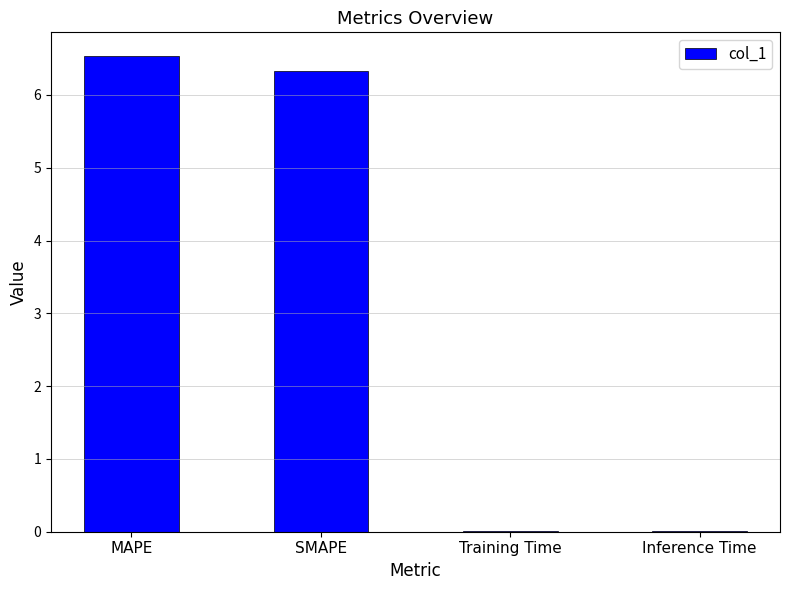

Which category has the highest value across all series?

MAPE